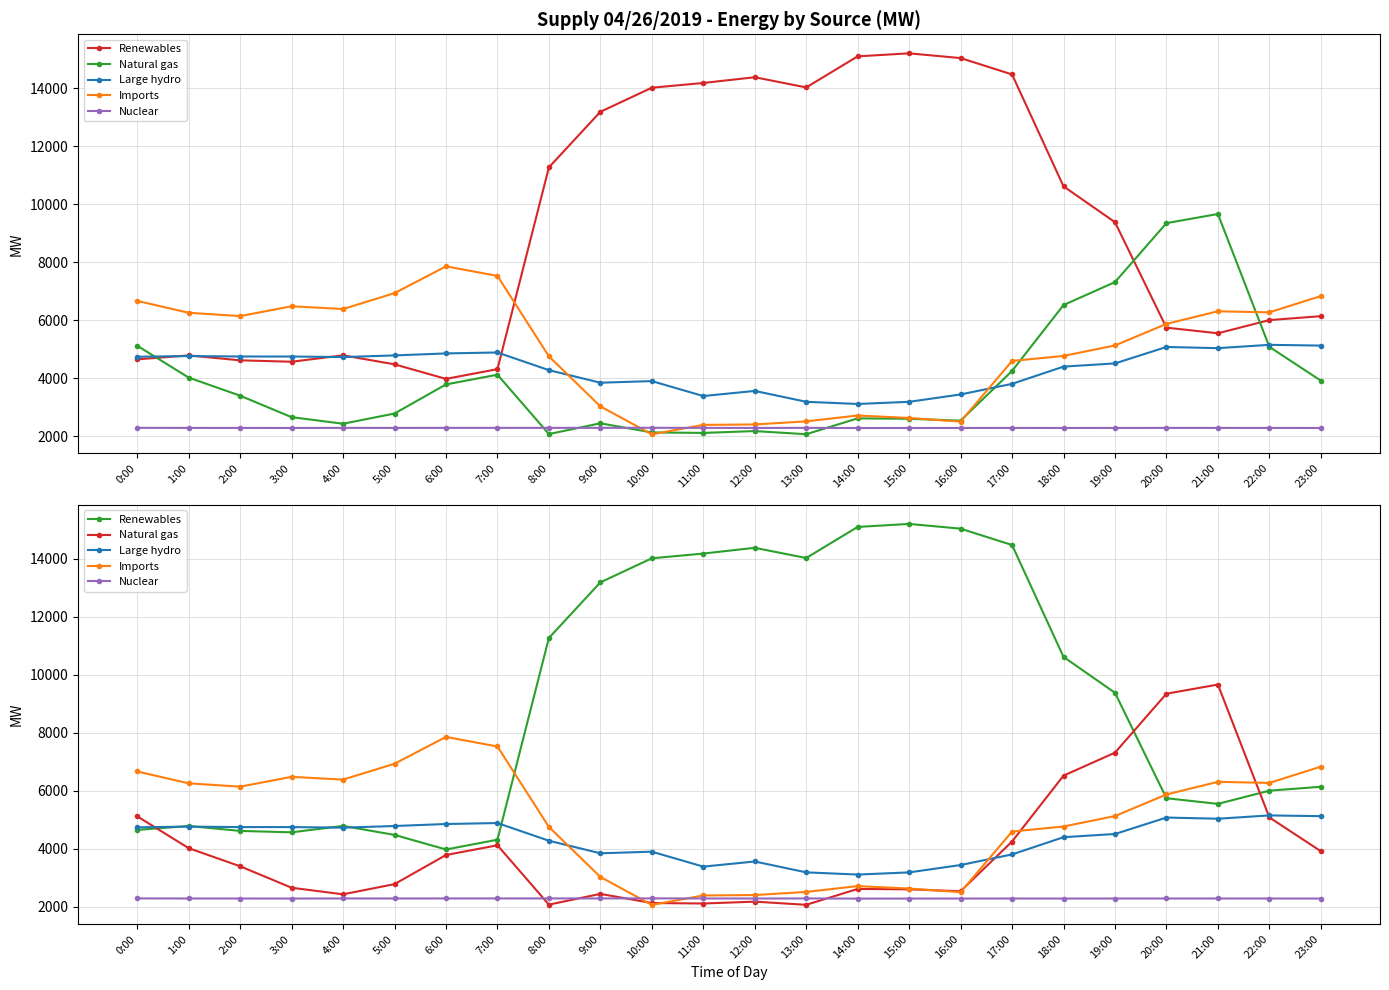

What is the difference between the Natural gas values at 17:00 and 20:00?

5102